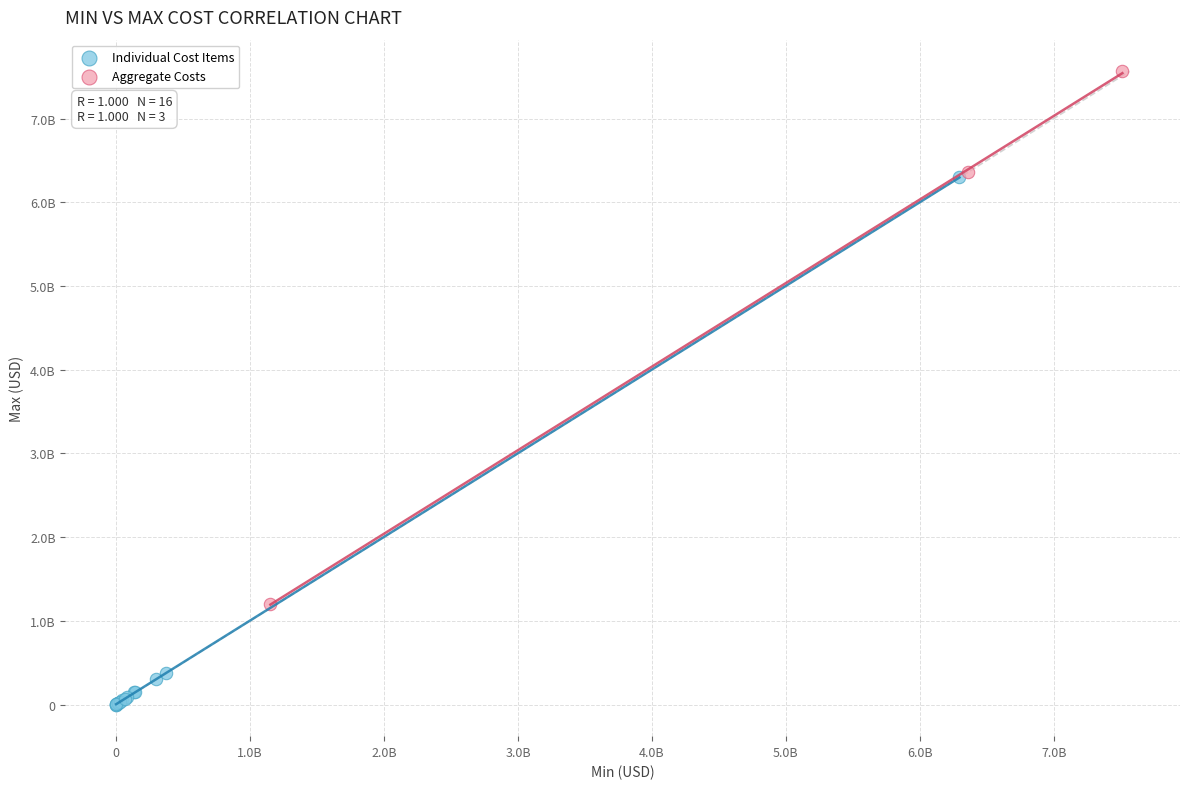

What are all the series names shown in the legend?

Individual Cost Items, Aggregate Costs